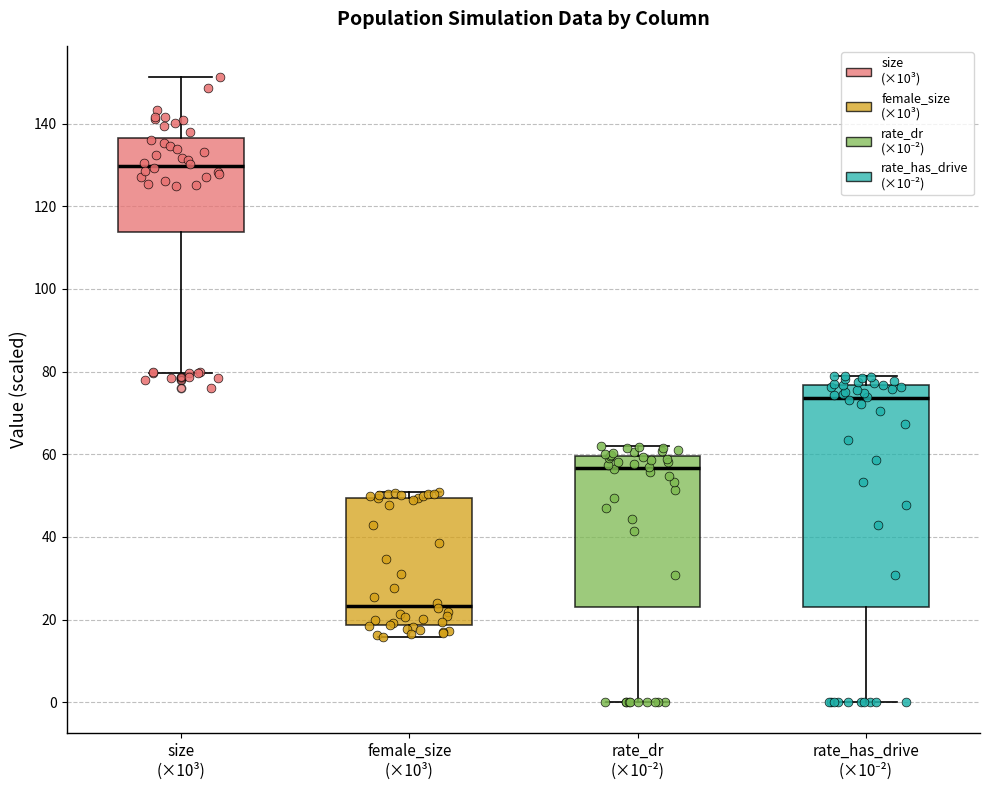

Which box is the tallest, from its lower edge to its upper edge?

rate_has_drive (×10⁻²)